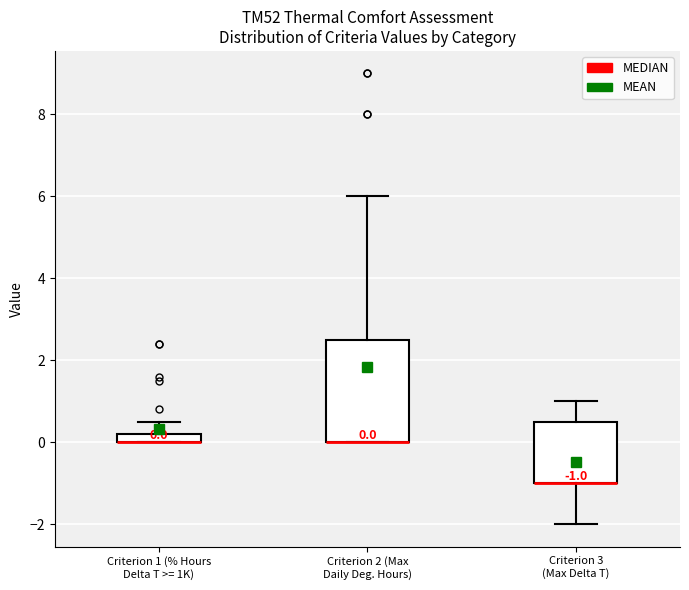

Which box is the tallest, from its lower edge to its upper edge?

Criterion 2 (Max Daily Deg. Hours)